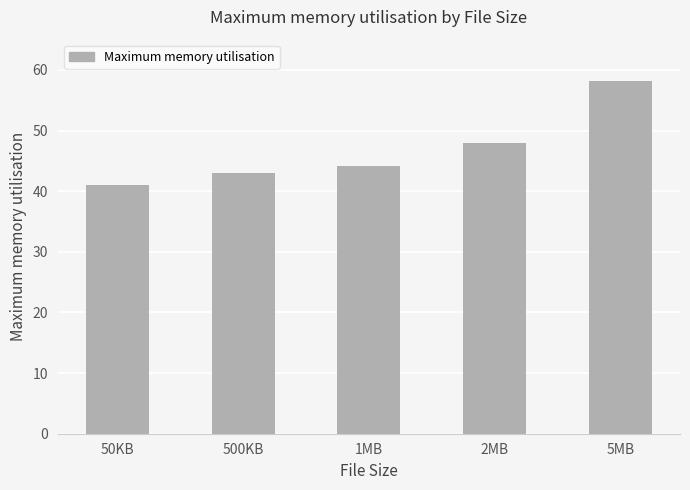

What is the maximum value shown in the chart?

58.1